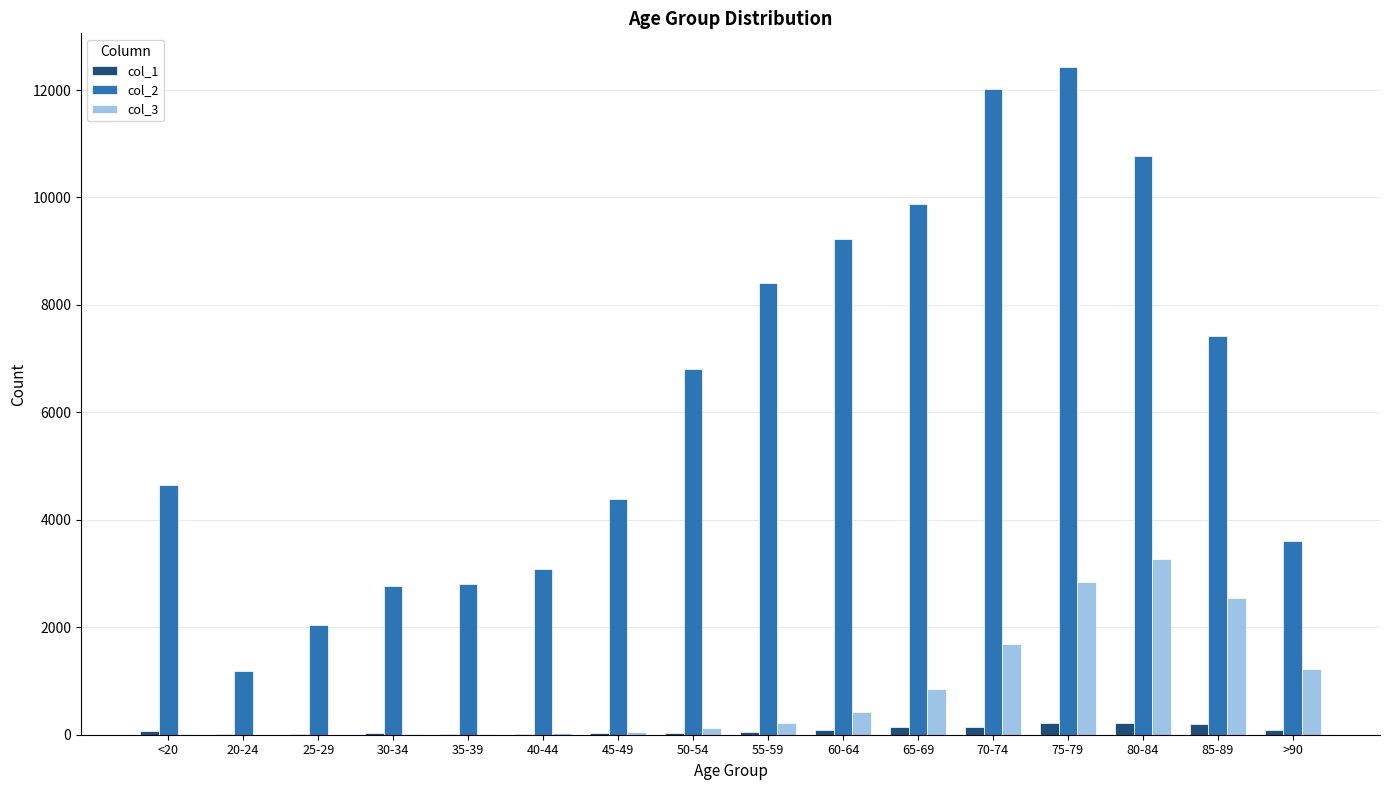

Where is col_3 nearest to the value 1638?

70-74